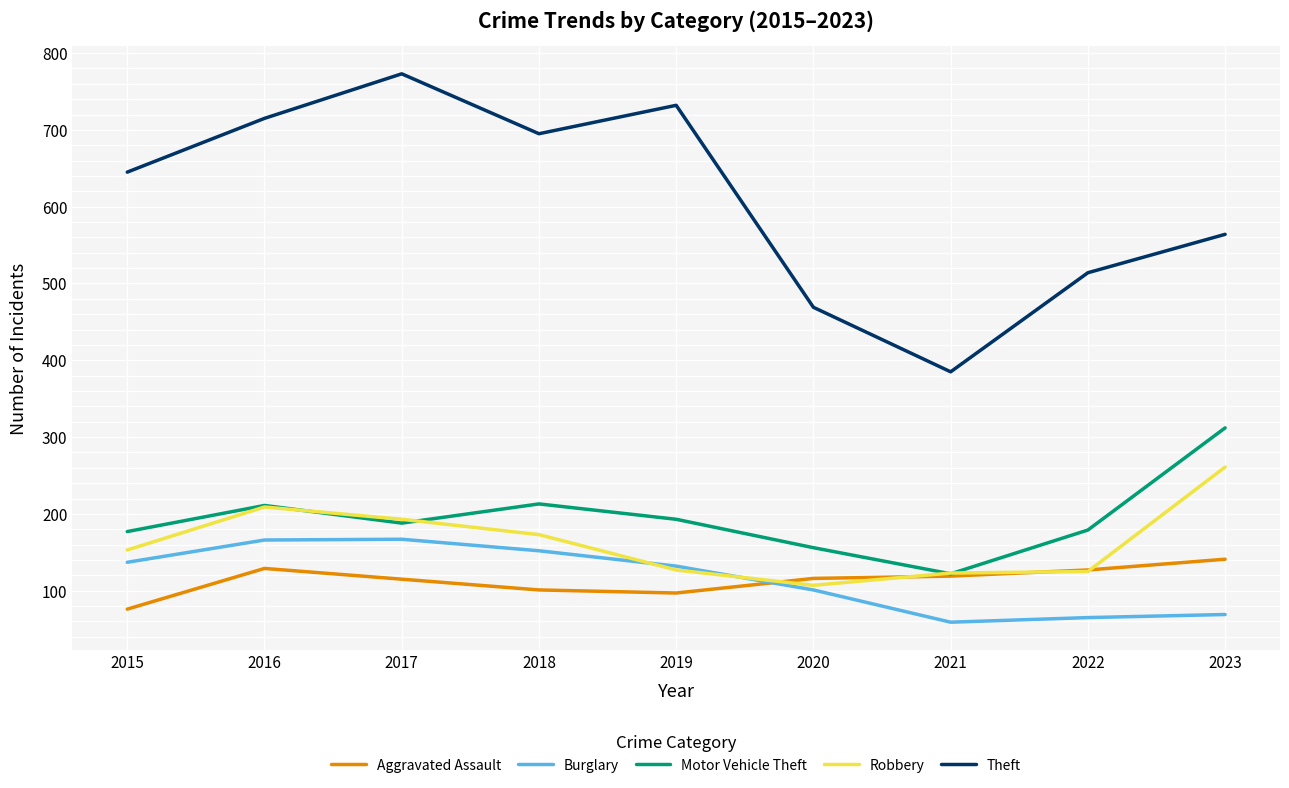

What is the difference between the highest and lowest values at 2023?

495